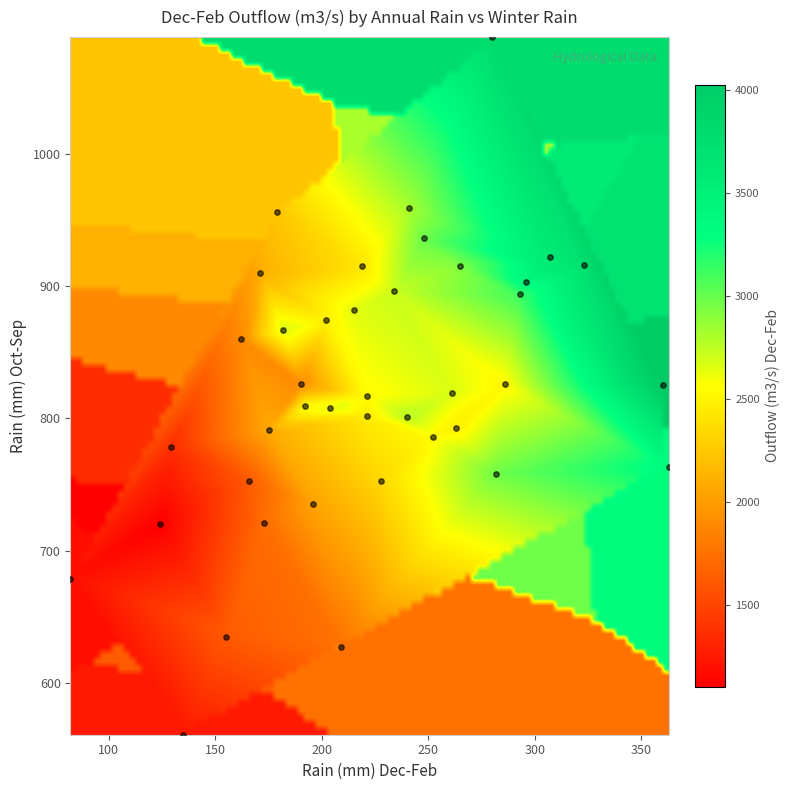

What is the range of X values (max minus min)?

281